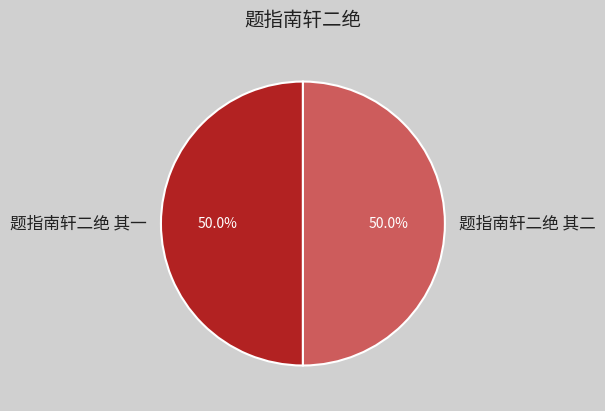

To the nearest percent, what percentage of the pie is 题指南轩二绝 其一?

50%